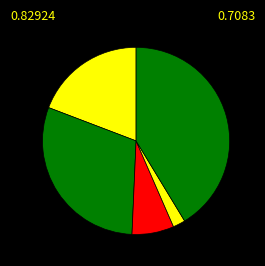

How many slices are in this pie chart?

5